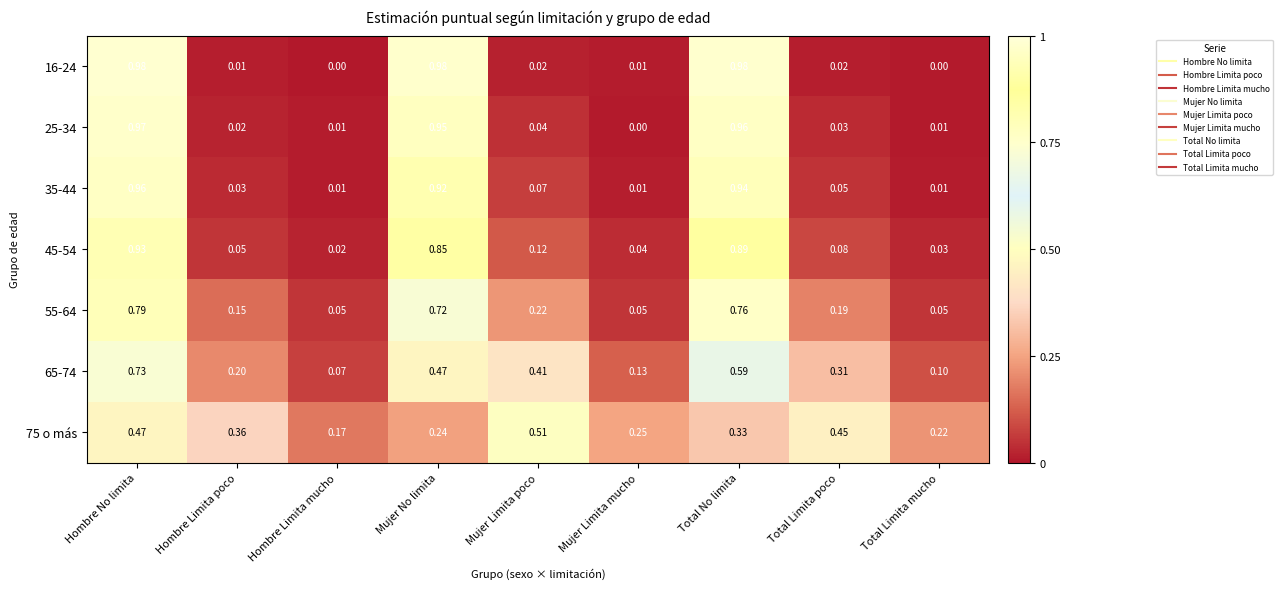

Rank the categories by 65-74 value from lowest to highest.

Hombre Limita mucho, Total Limita mucho, Mujer Limita mucho, Hombre Limita poco, Total Limita poco, Mujer Limita poco, Mujer No limita, Total No limita, Hombre No limita